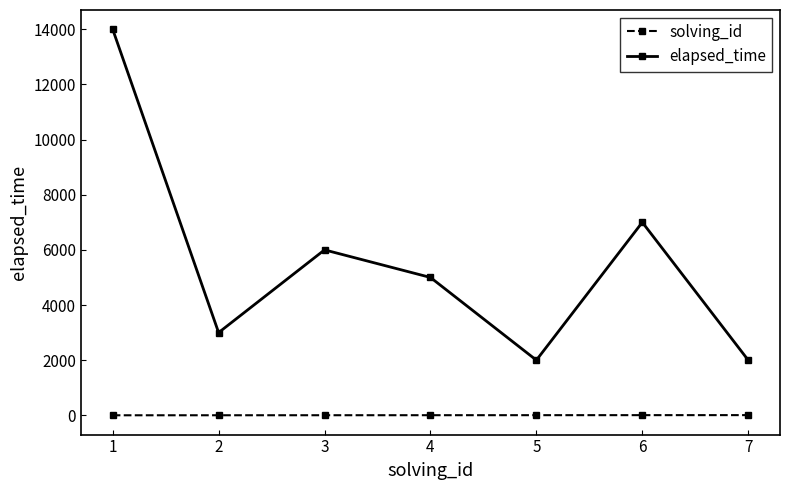

How many solving_id values are between 2 and 6?

5